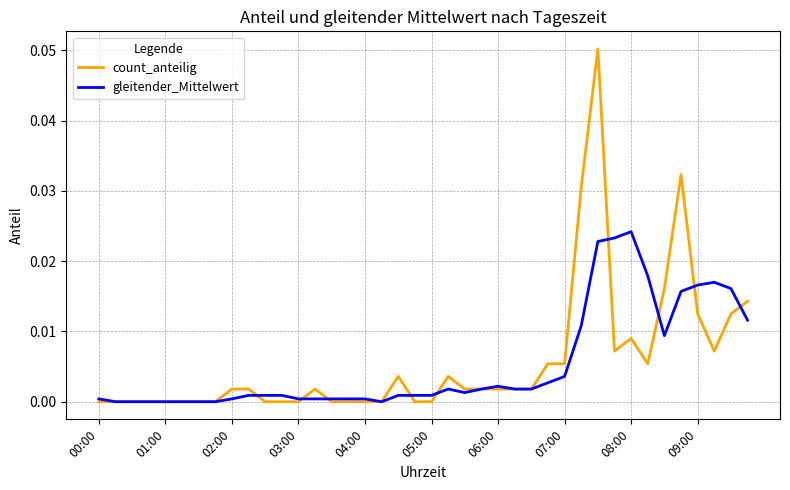

List the series in order of their peak value, lowest first.

gleitender_Mittelwert, count_anteilig